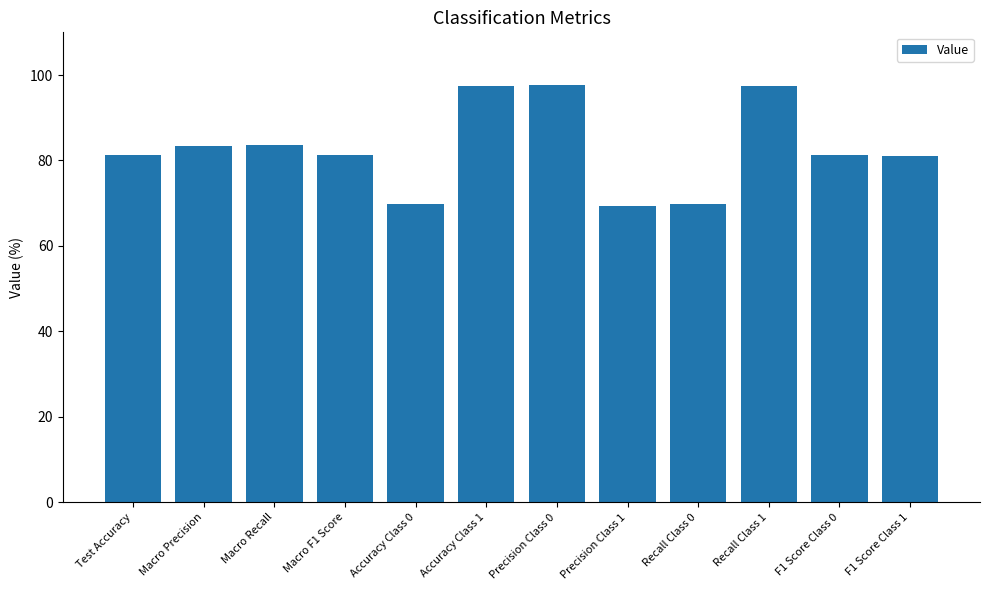

Is it true that the value at Accuracy Class 1 is 97.5?

True